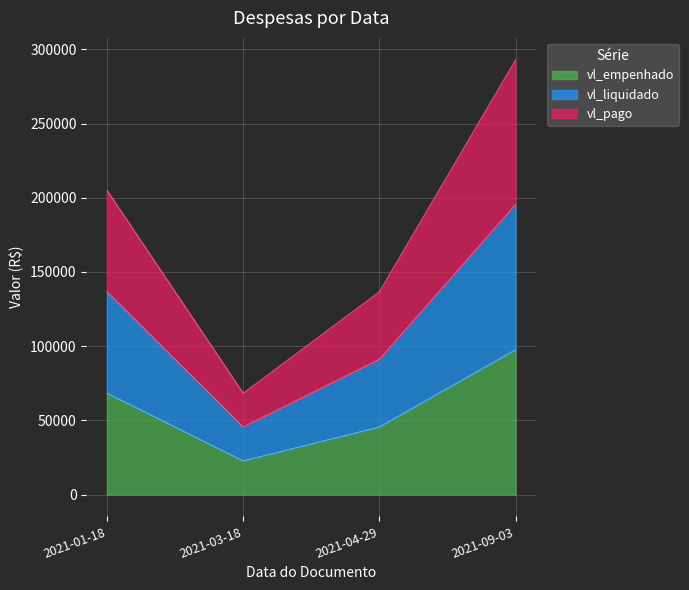

What is the label of the 1st point from the right?

2021-09-03